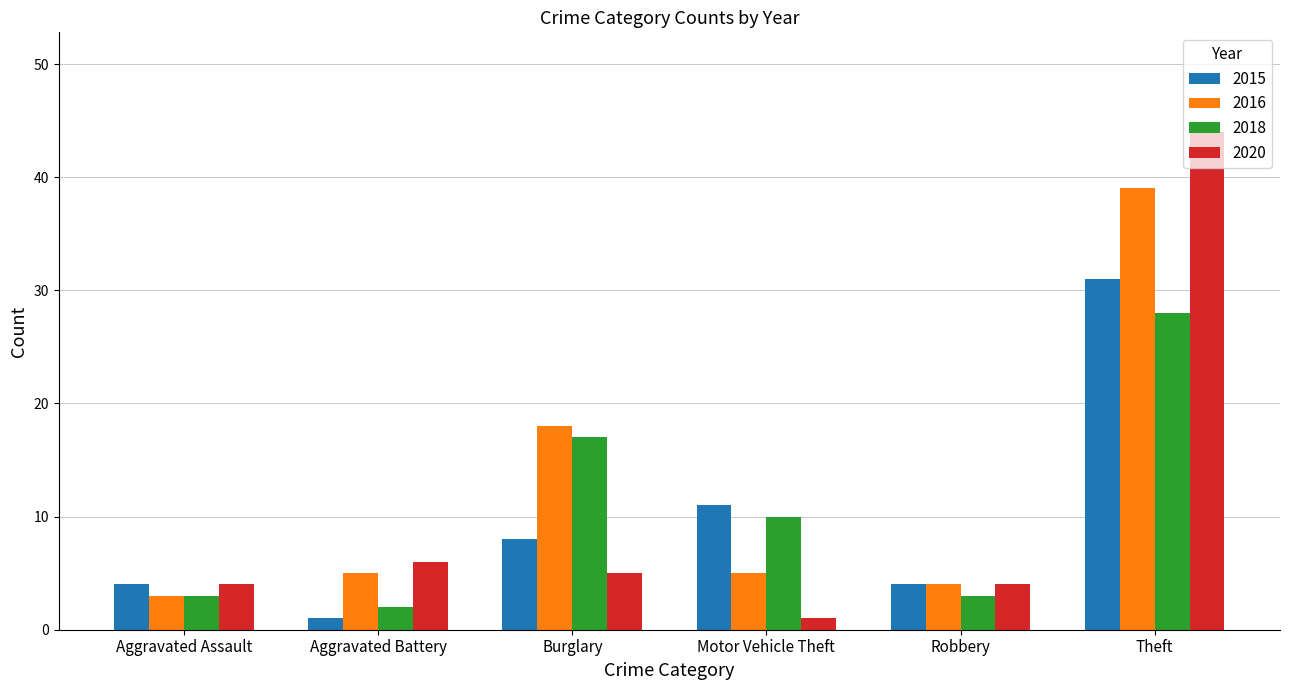

Reading left to right, transcribe all the data shown in this chart.

2015: 4	1	8	11	4	31
2016: 3	5	18	5	4	39
2018: 3	2	17	10	3	28
2020: 4	6	5	1	4	44